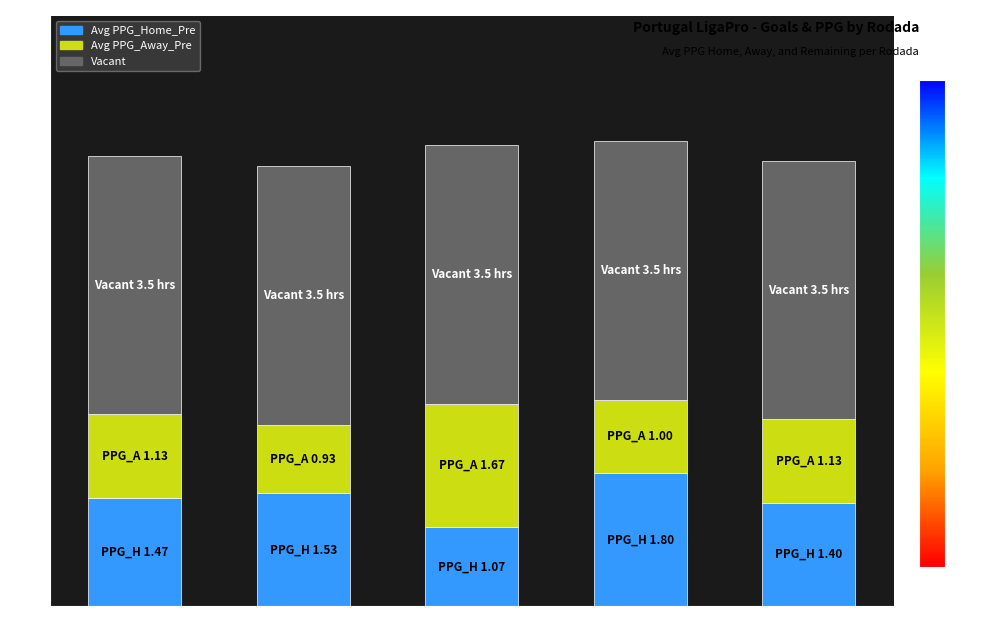

True or false: Avg PPG_Home_Pre has a value of 1.7 at Rodada 3.

False